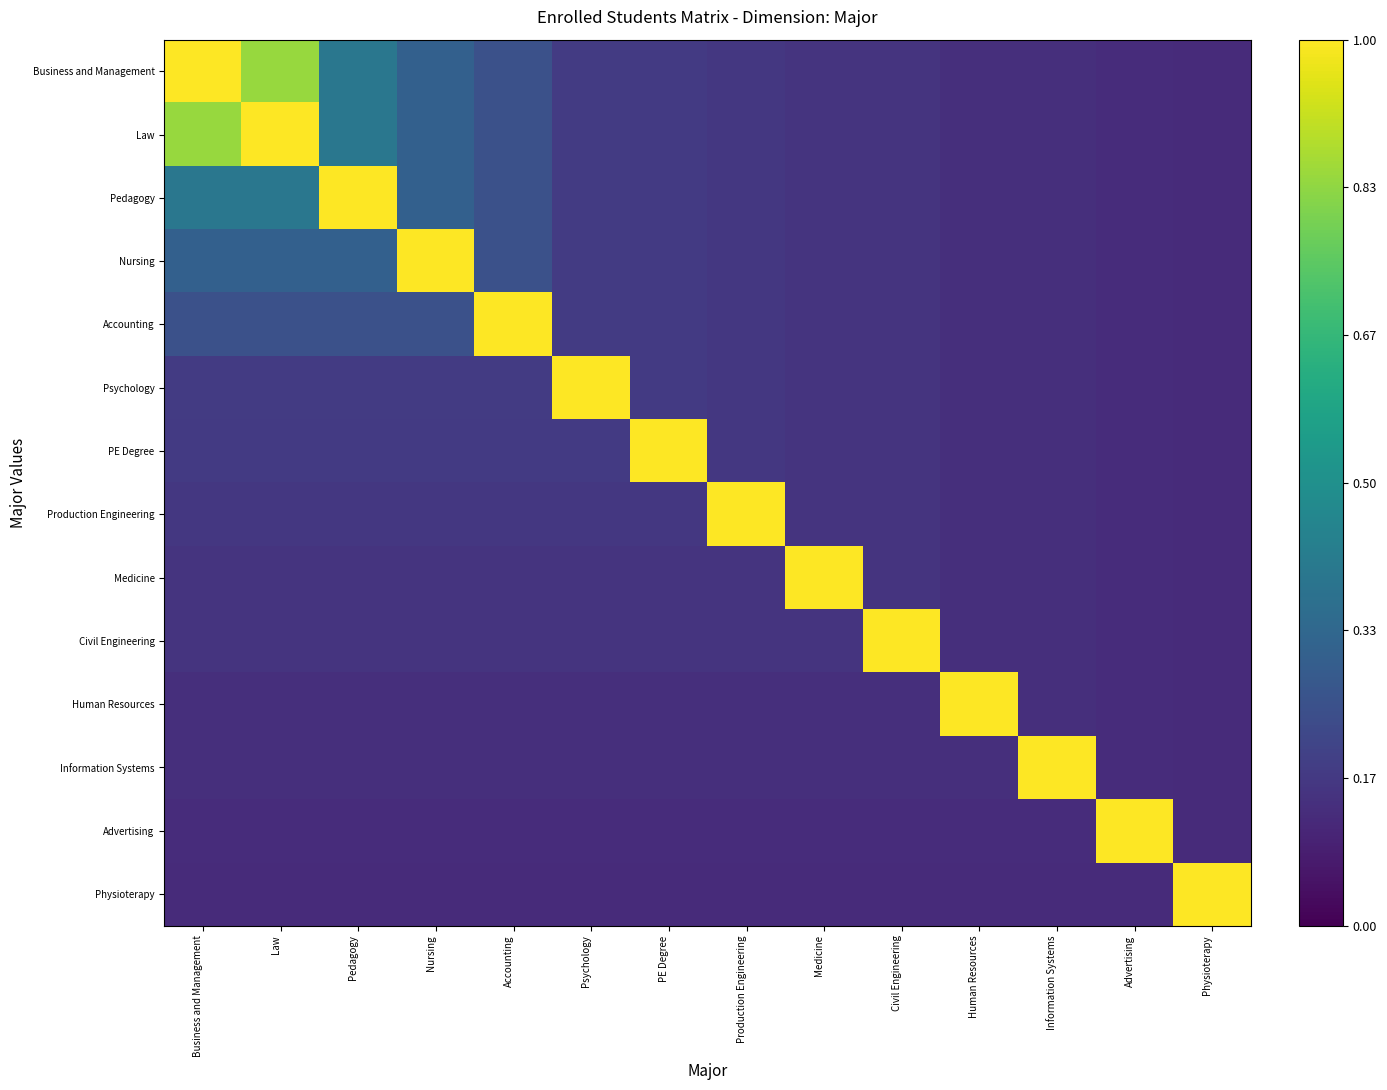

What is the minimum value shown in the chart?

0.1